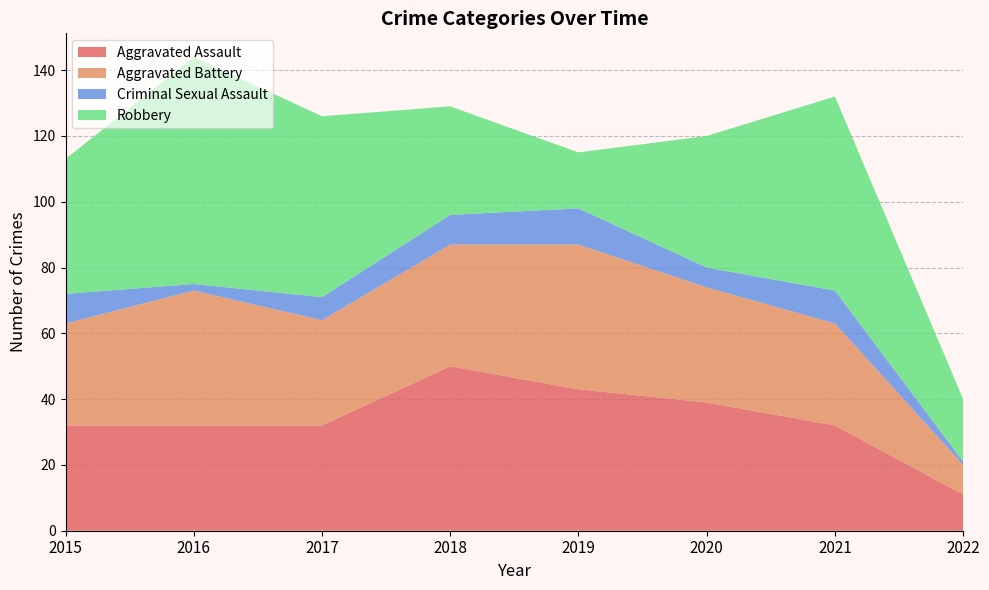

Does the chart have visible grid lines?

Yes